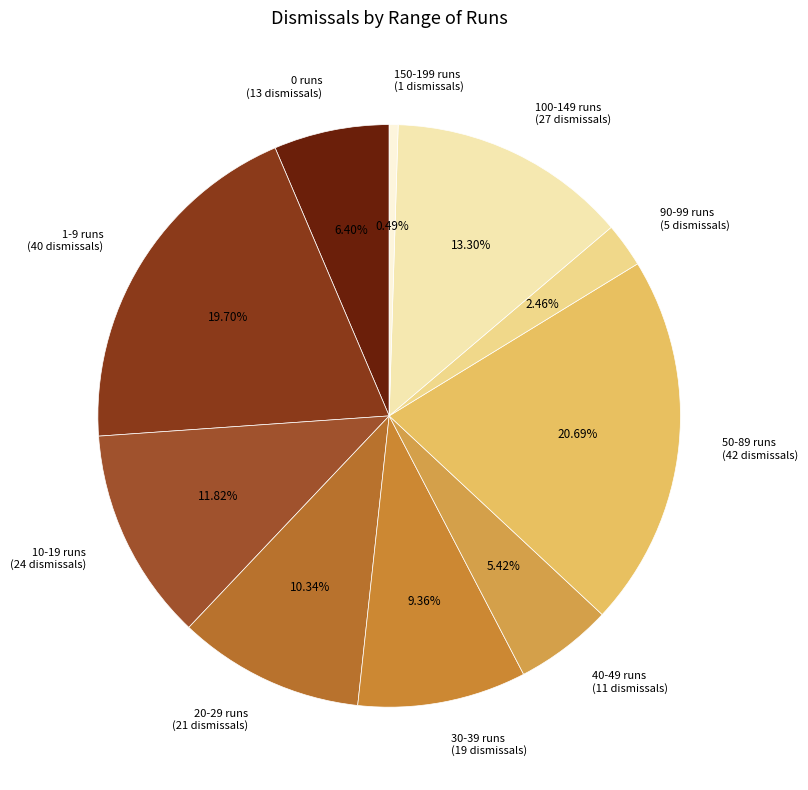

Is the sum of 20-29 runs and 150-199 runs greater than half?

No